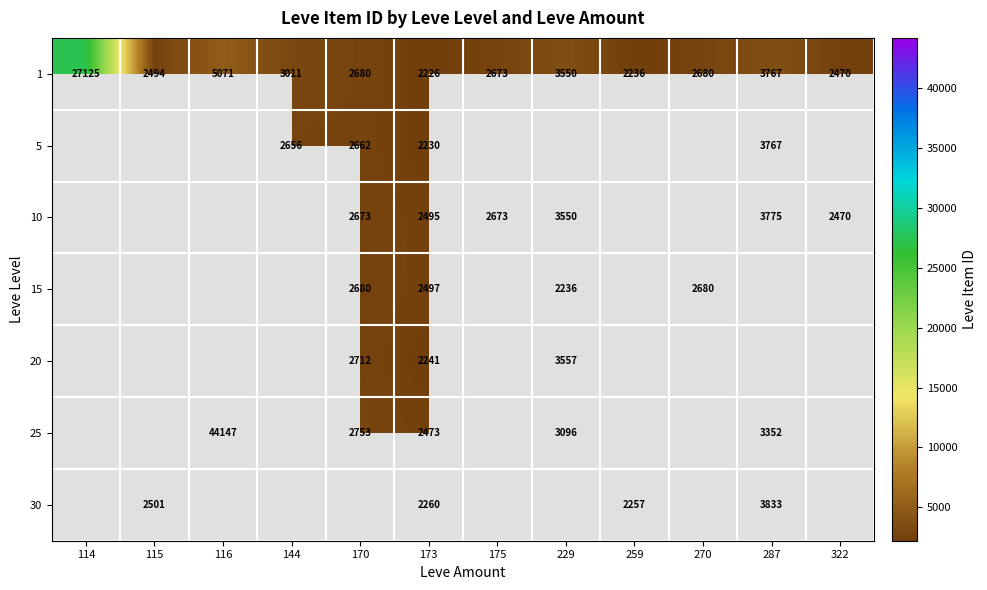

The 20 series shows 858 at 170. True or false?

False